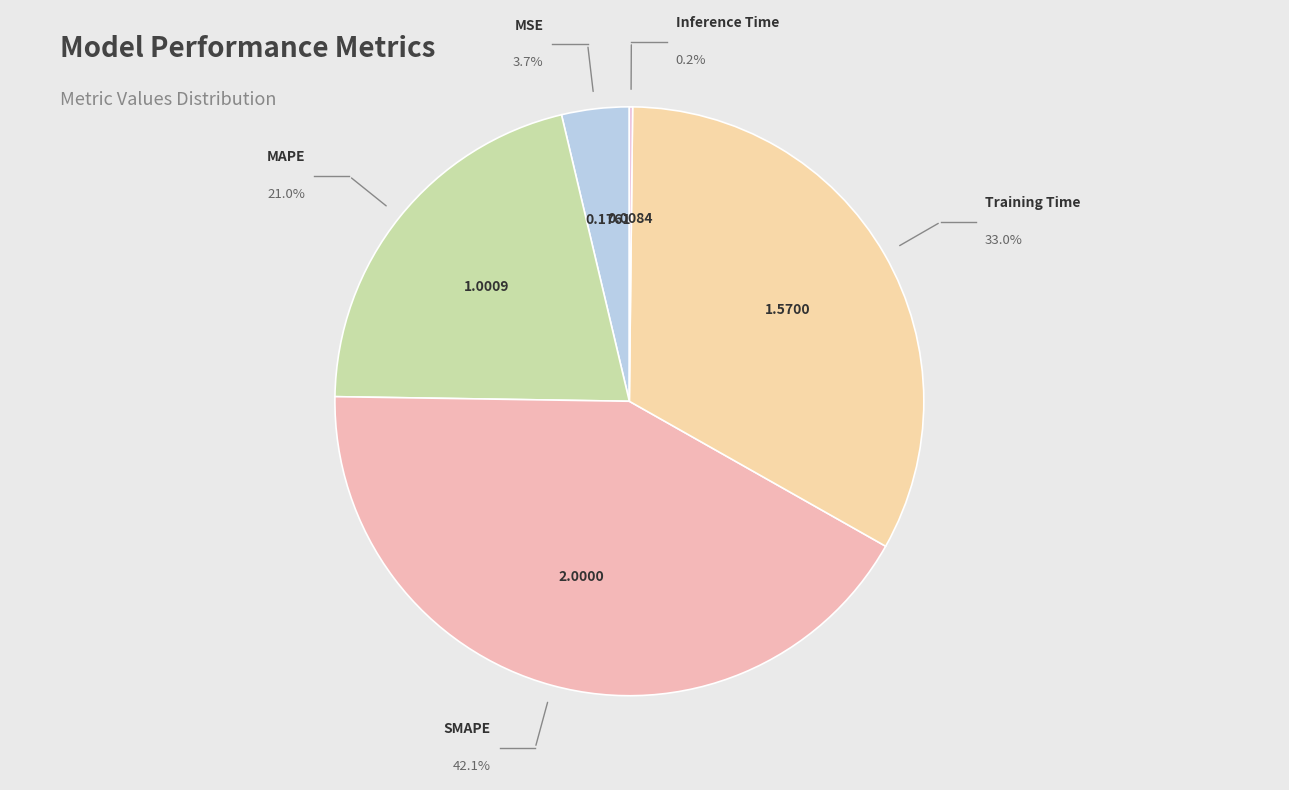

Which slice is the largest?

SMAPE